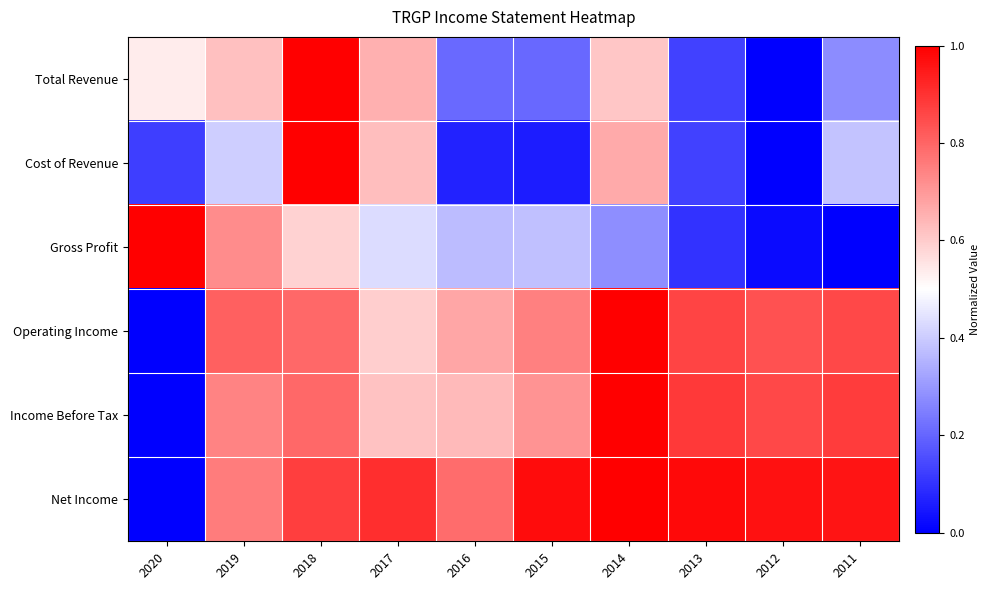

How many categories are shown in the chart?

10